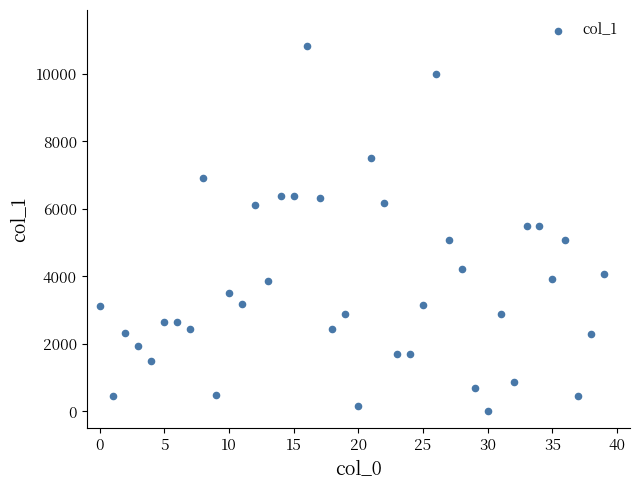

What is the range of Y values (max minus min)?

10792